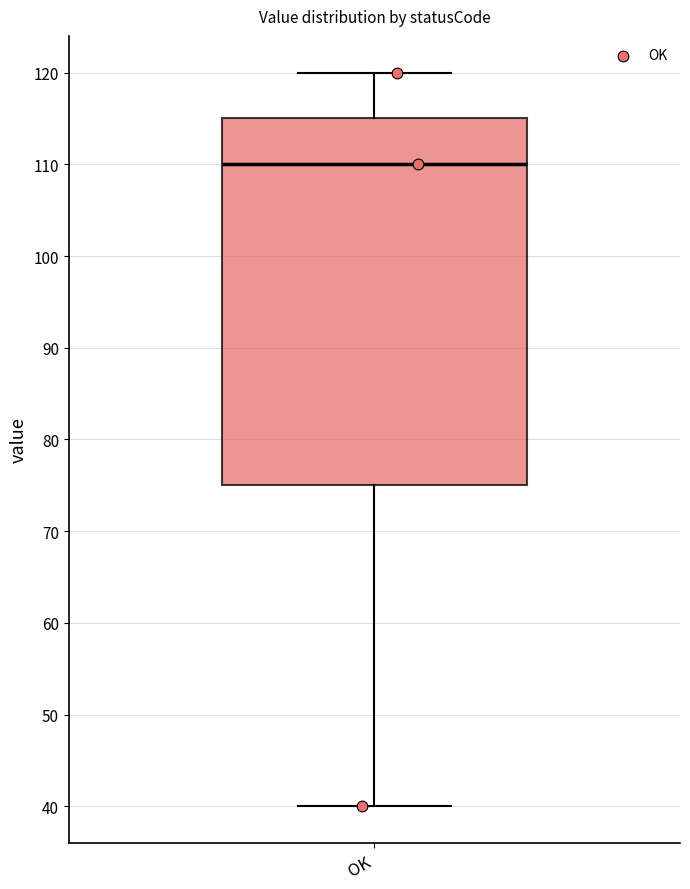

Where is the upper edge of the box for OK on the y-axis? The values are not printed on the chart, so give them approximately, as read against the axis.

115